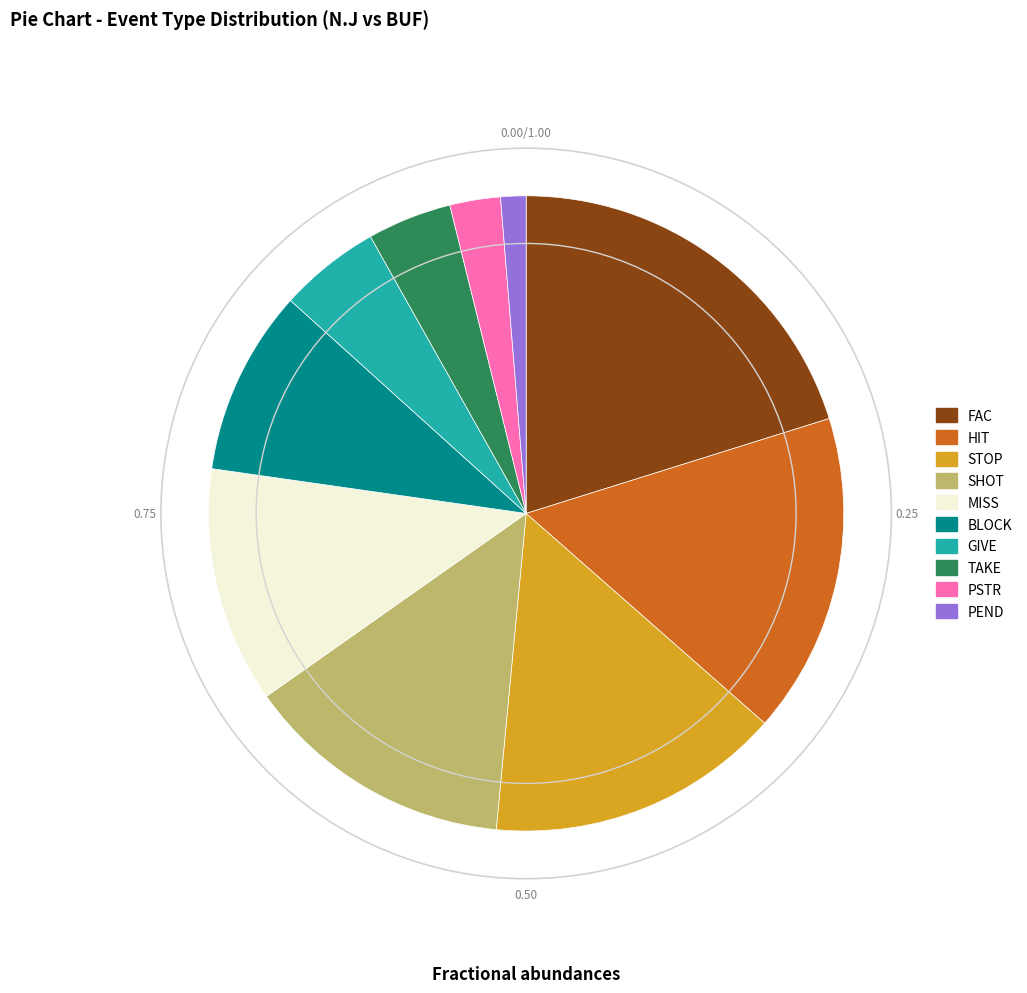

Do BLOCK and SHOT together represent more than half of the pie?

No